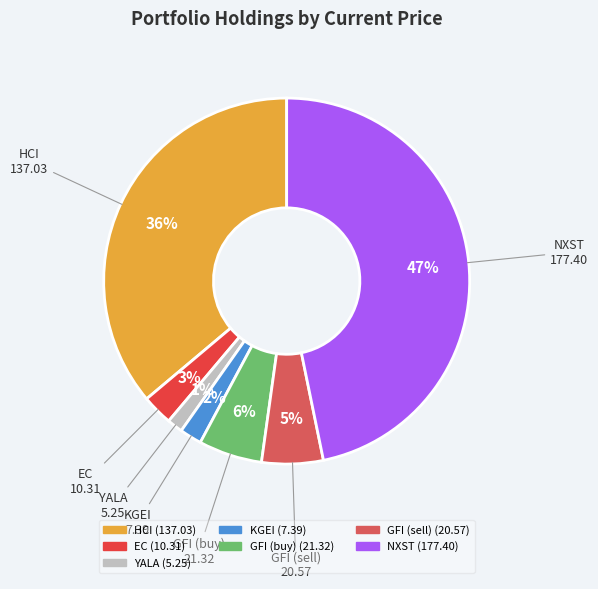

Do NXST and GFI (buy) together represent more than half of the pie?

Yes